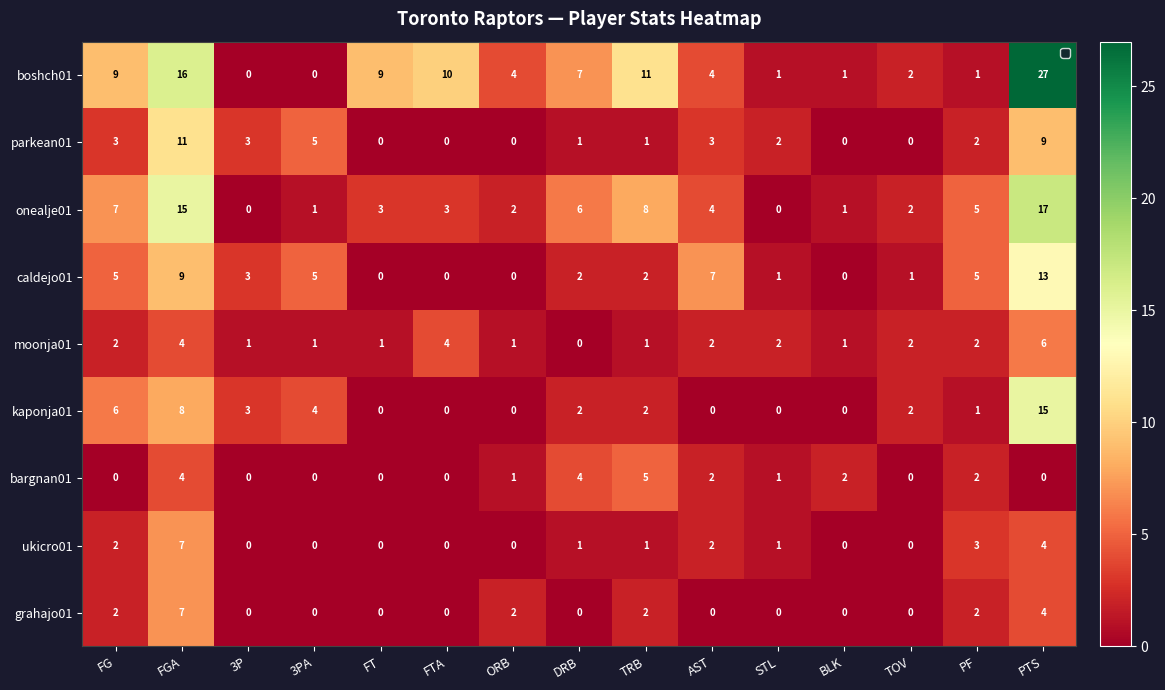

How many data points does each series have?

15